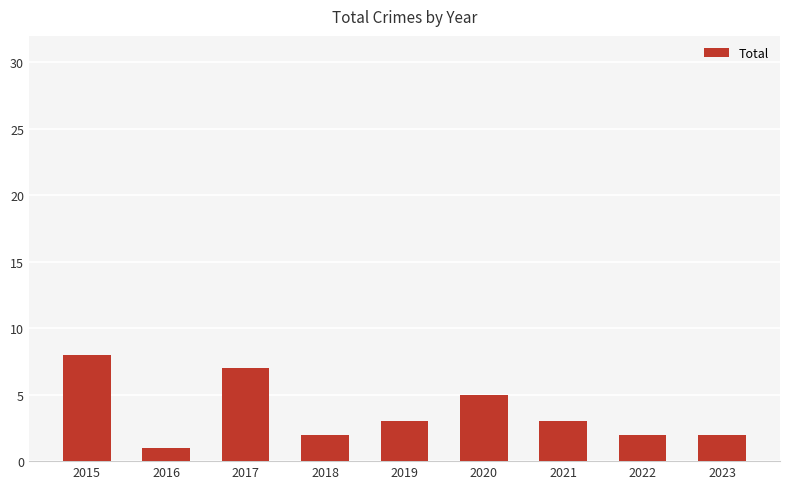

What is the difference between the maximum and minimum values?

7